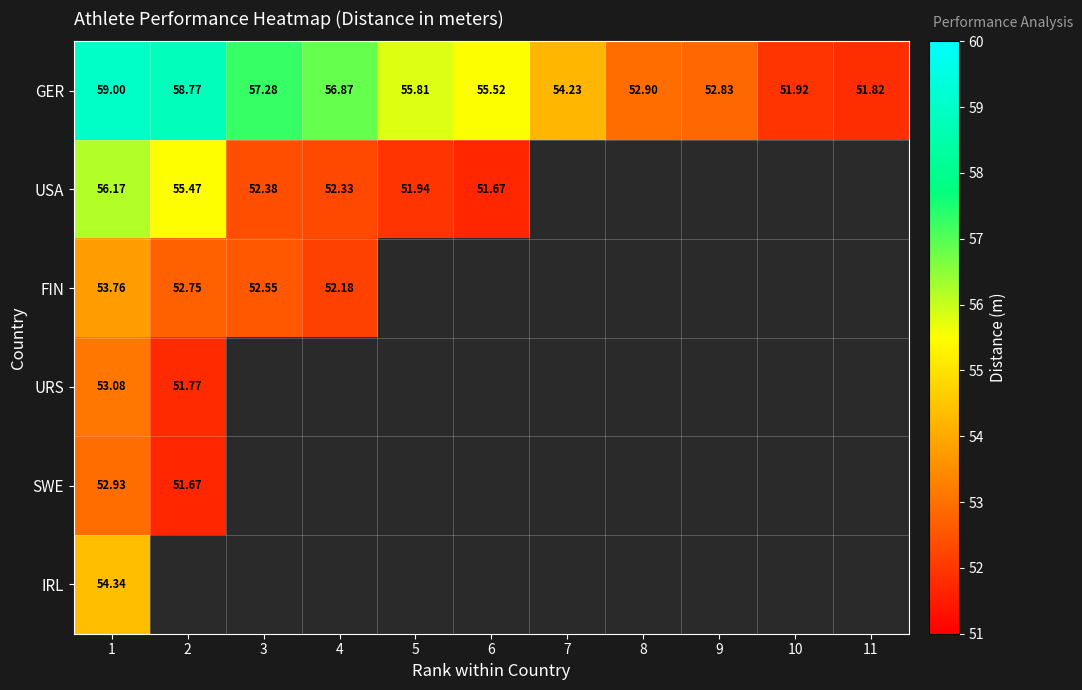

Is the value of SWE at 2 greater than the value of GER at 10?

No